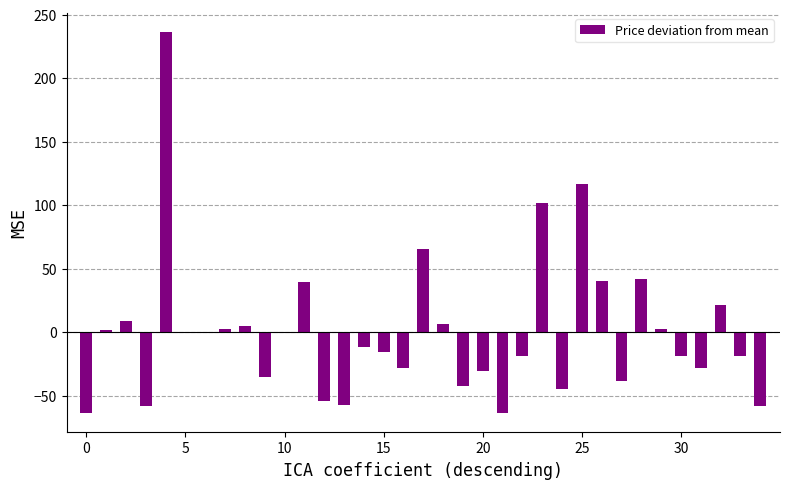

What is the maximum value shown in the chart?

236.5